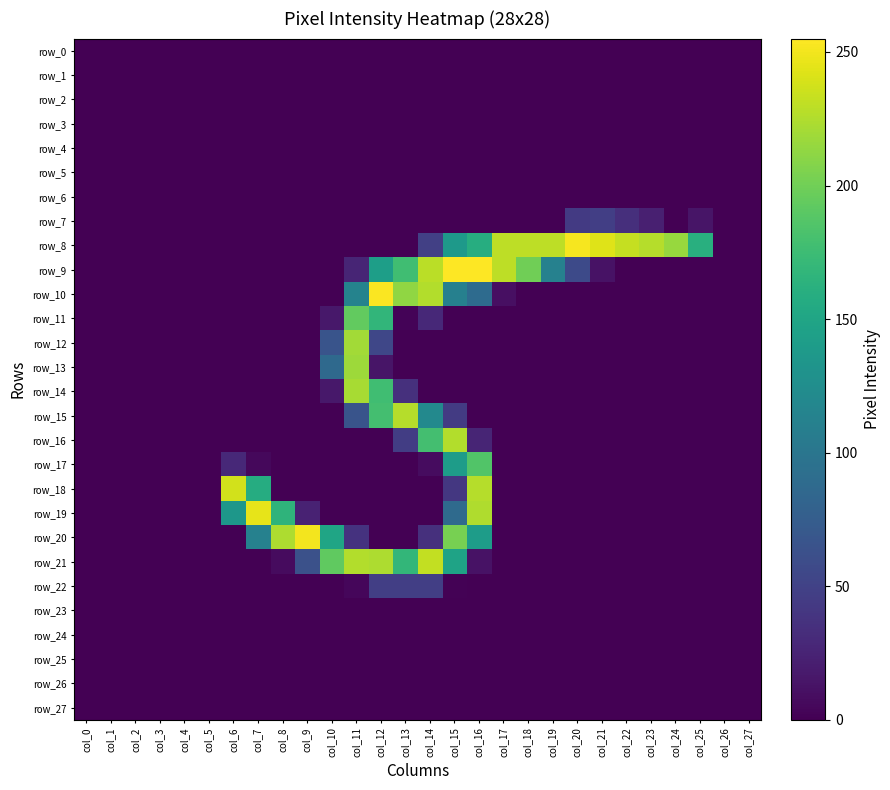

Reading left to right, extract all data points from this chart.

row_0: 0	0	0	0	0	0	0	0	0	0	0	0	0	0	0	0	0	0	0	0	0	0	0	0	0	0	0	0
row_1: 0	0	0	0	0	0	0	0	0	0	0	0	0	0	0	0	0	0	0	0	0	0	0	0	0	0	0	0
row_2: 0	0	0	0	0	0	0	0	0	0	0	0	0	0	0	0	0	0	0	0	0	0	0	0	0	0	0	0
row_3: 0	0	0	0	0	0	0	0	0	0	0	0	0	0	0	0	0	0	0	0	0	0	0	0	0	0	0	0
row_4: 0	0	0	0	0	0	0	0	0	0	0	0	0	0	0	0	0	0	0	0	0	0	0	0	0	0	0	0
row_5: 0	0	0	0	0	0	0	0	0	0	0	0	0	0	0	0	0	0	0	0	0	0	0	0	0	0	0	0
row_6: 0	0	0	0	0	0	0	0	0	0	0	0	0	0	0	0	0	0	0	0	0	0	0	0	0	0	0	0
row_7: 0	0	0	0	0	0	0	0	0	0	0	0	0	0	0	0	0	0	0	0	43	47	34	22	0	14	0	0
row_8: 0	0	0	0	0	0	0	0	0	0	0	0	0	0	48	137	159	230	230	230	252	243	233	227	216	161	0	0
row_9: 0	0	0	0	0	0	0	0	0	0	0	26	143	177	229	255	255	230	200	112	57	12	0	0	0	0	0	0
row_10: 0	0	0	0	0	0	0	0	0	0	0	114	254	213	226	111	89	10	0	0	0	0	0	0	0	0	0	0
row_11: 0	0	0	0	0	0	0	0	0	0	16	194	168	2	29	0	0	0	0	0	0	0	0	0	0	0	0	0
row_12: 0	0	0	0	0	0	0	0	0	0	66	220	54	0	0	0	0	0	0	0	0	0	0	0	0	0	0	0
row_13: 0	0	0	0	0	0	0	0	0	0	87	218	14	0	0	0	0	0	0	0	0	0	0	0	0	0	0	0
row_14: 0	0	0	0	0	0	0	0	0	0	16	222	177	35	0	0	0	0	0	0	0	0	0	0	0	0	0	0
row_15: 0	0	0	0	0	0	0	0	0	0	0	66	179	227	120	44	0	0	0	0	0	0	0	0	0	0	0	0
row_16: 0	0	0	0	0	0	0	0	0	0	0	0	0	46	179	226	26	0	0	0	0	0	0	0	0	0	0	0
row_17: 0	0	0	0	0	0	29	5	0	0	0	0	0	0	8	141	186	0	0	0	0	0	0	0	0	0	0	0
row_18: 0	0	0	0	0	0	238	158	0	0	0	0	0	0	0	41	227	0	0	0	0	0	0	0	0	0	0	0
row_19: 0	0	0	0	0	0	135	246	166	24	0	0	0	0	0	88	225	0	0	0	0	0	0	0	0	0	0	0
row_20: 0	0	0	0	0	0	0	112	224	251	150	37	0	0	35	203	141	0	0	0	0	0	0	0	0	0	0	0
row_21: 0	0	0	0	0	0	0	0	7	63	193	226	224	169	232	148	12	0	0	0	0	0	0	0	0	0	0	0
row_22: 0	0	0	0	0	0	0	0	0	0	0	4	47	47	47	1	0	0	0	0	0	0	0	0	0	0	0	0
row_23: 0	0	0	0	0	0	0	0	0	0	0	0	0	0	0	0	0	0	0	0	0	0	0	0	0	0	0	0
row_24: 0	0	0	0	0	0	0	0	0	0	0	0	0	0	0	0	0	0	0	0	0	0	0	0	0	0	0	0
row_25: 0	0	0	0	0	0	0	0	0	0	0	0	0	0	0	0	0	0	0	0	0	0	0	0	0	0	0	0
row_26: 0	0	0	0	0	0	0	0	0	0	0	0	0	0	0	0	0	0	0	0	0	0	0	0	0	0	0	0
row_27: 0	0	0	0	0	0	0	0	0	0	0	0	0	0	0	0	0	0	0	0	0	0	0	0	0	0	0	0